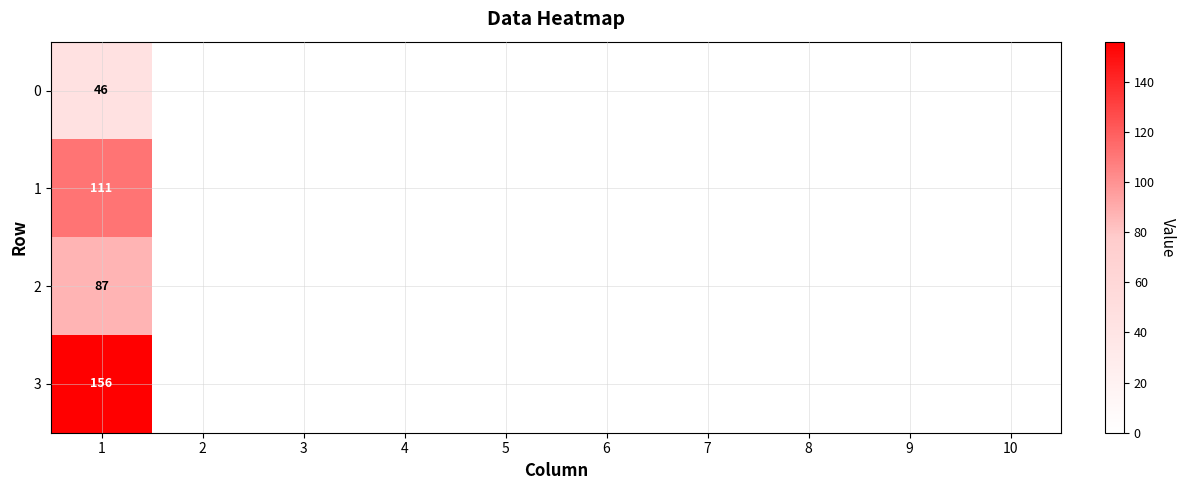

Count the number of data series in this chart.

4